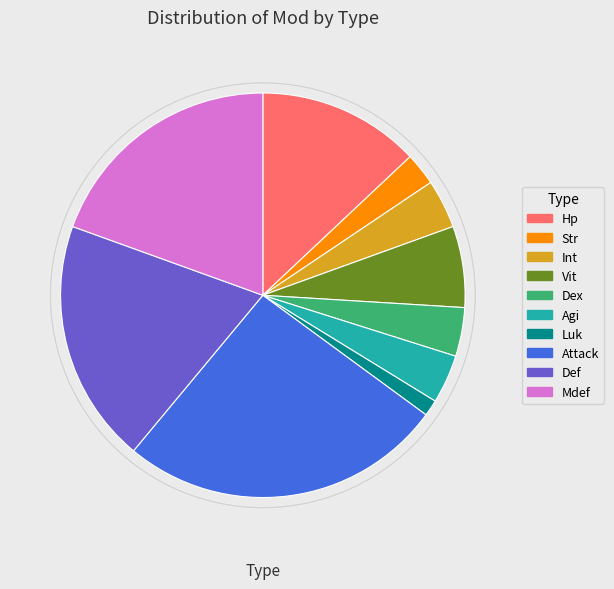

The Str slice represents 3% of the pie. True or false?

True